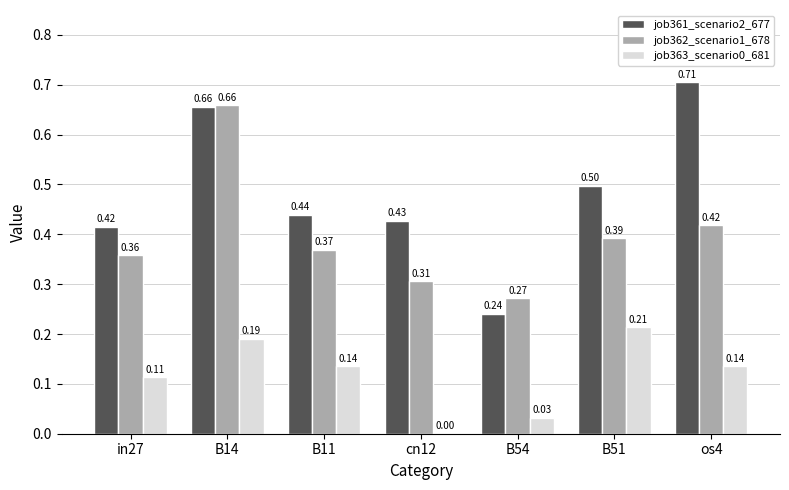

Are the bars grouped side by side (vs. stacked)?

Yes